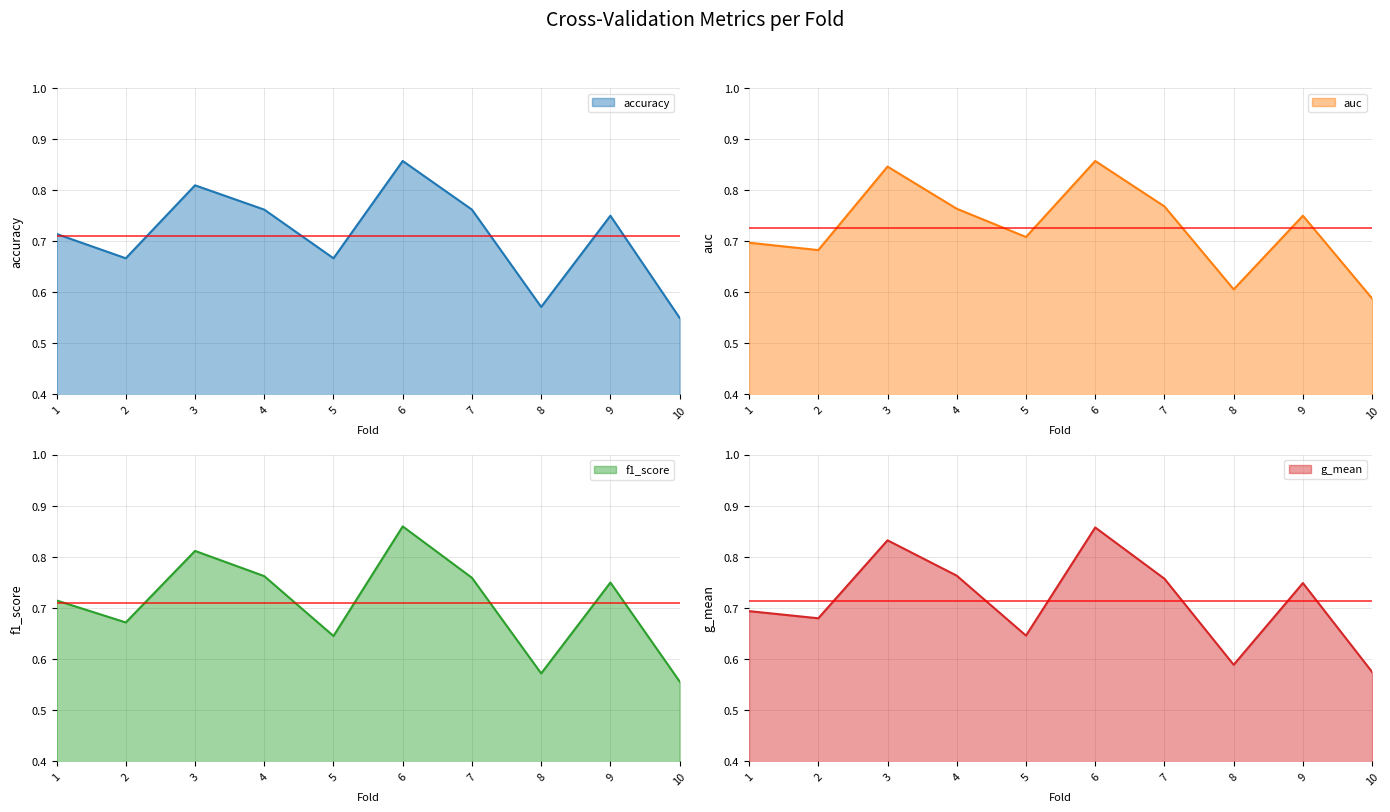

What is the difference between the maximum and second lowest values in the g_mean series?

0.3